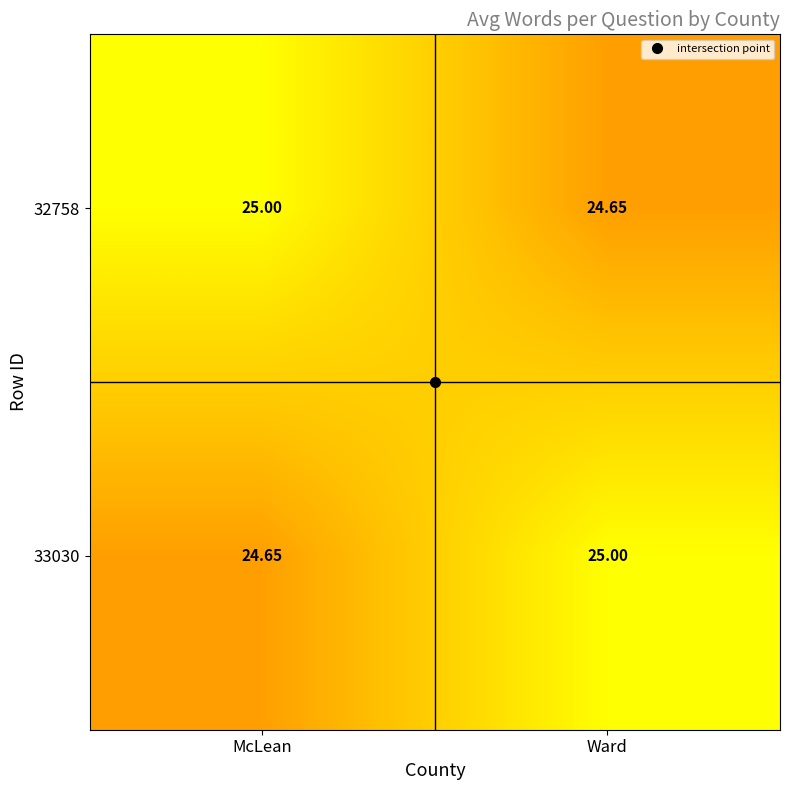

Is the value of 33030 at McLean greater than the value of 32758 at McLean?

No